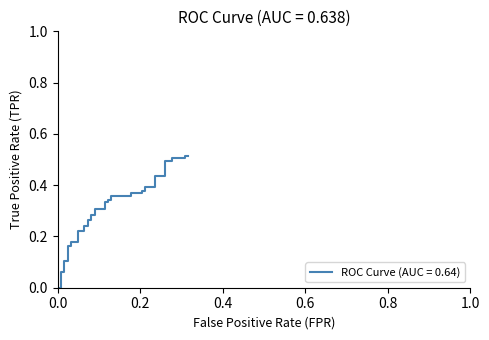

Reading left to right, extract all data points from this chart.

0.0	0.0	0.1	0.1	0.1	0.1	0.2	0.2	0.2	0.2	0.2	0.2	0.2	0.2	0.3	0.3	0.3	0.3	0.3	0.3	0.3	0.3	0.3	0.3	0.4	0.4	0.4	0.4	0.4	0.4	0.4	0.4	0.4	0.4	0.5	0.5	0.5	0.5	0.5	0.5